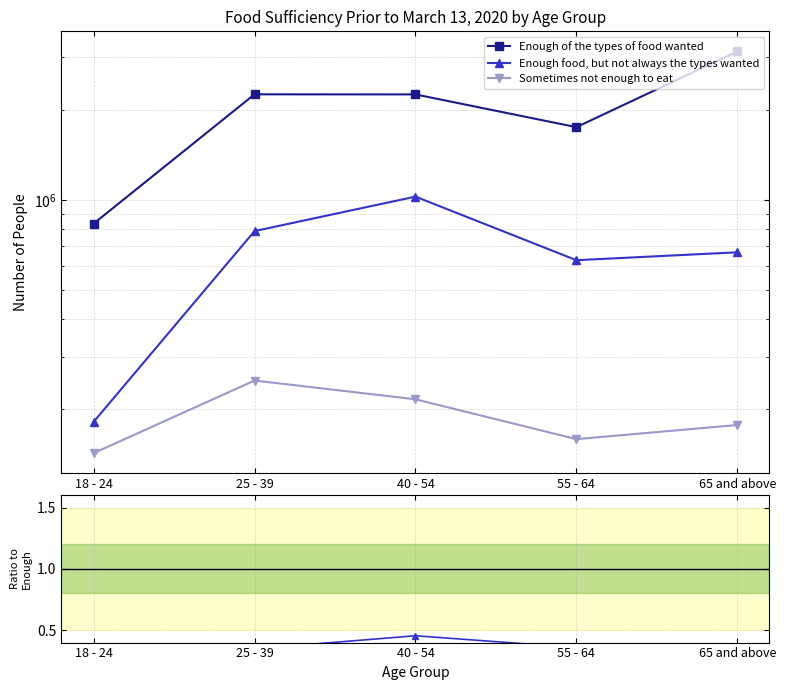

How many data points does each series have?

5